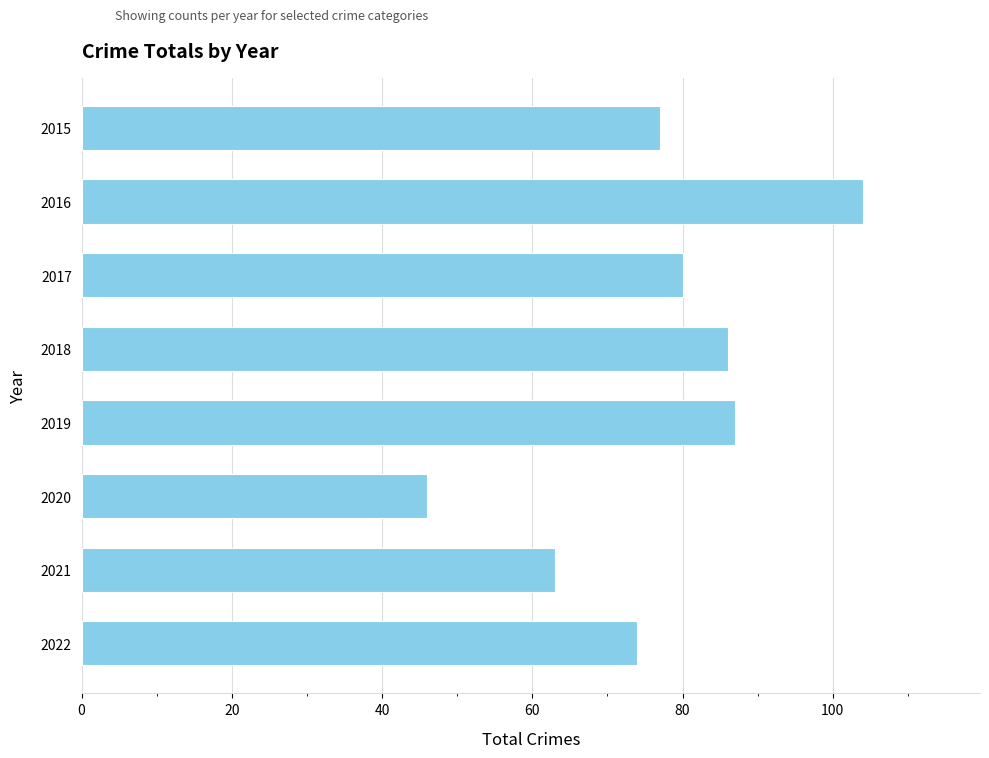

How many values are below 80?

4